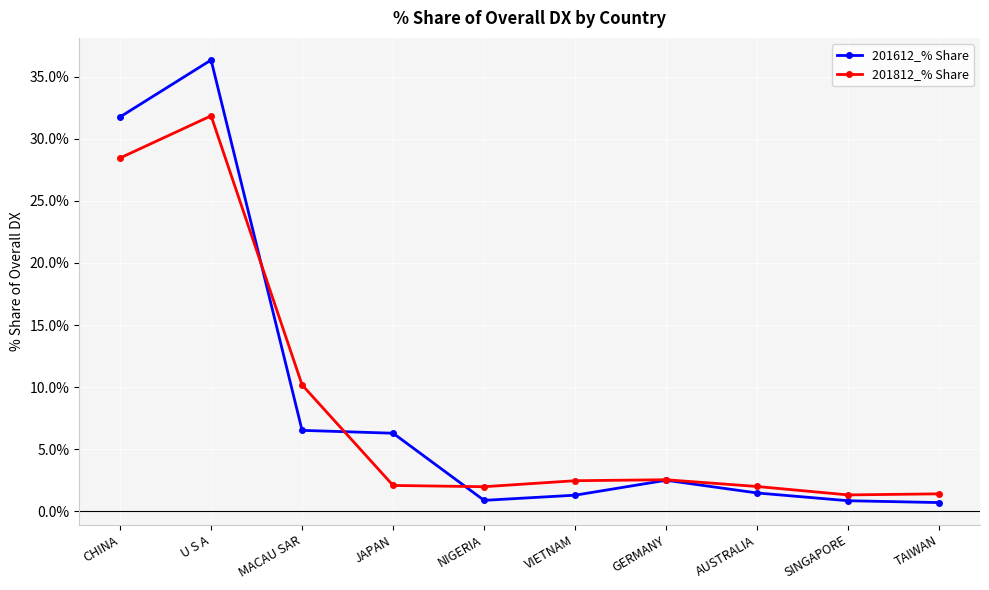

How many data points in 201612_% Share are above 2?

5